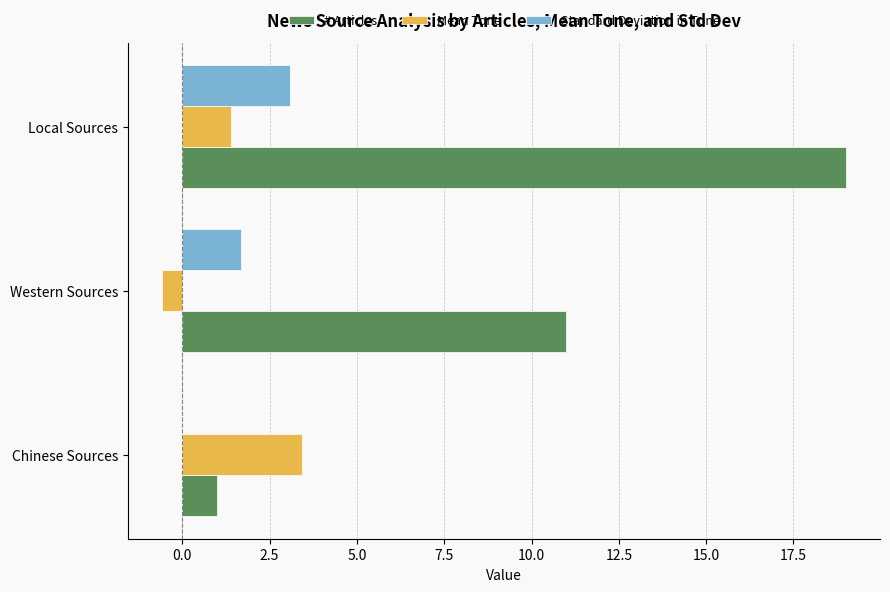

Between Chinese Sources and Western Sources, which series saw the biggest shift?

# Articles